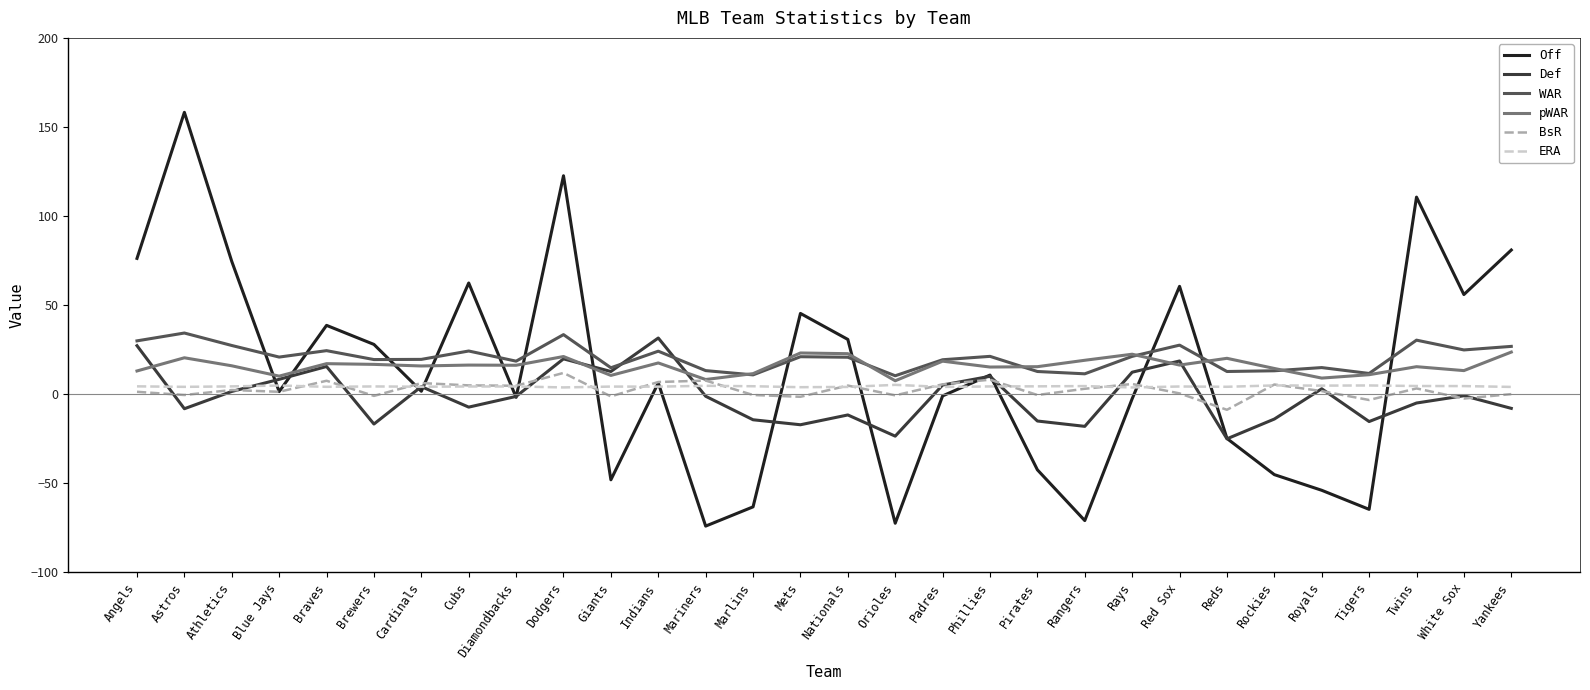

What is the difference between the Off values at Orioles and Royals?

18.5